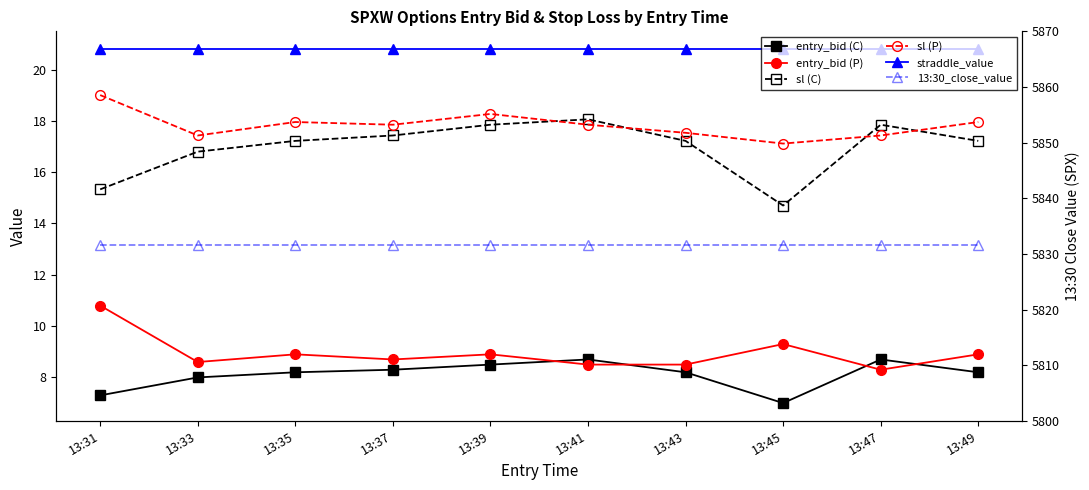

At which label is entry_bid (P) closest to 9?

13:35